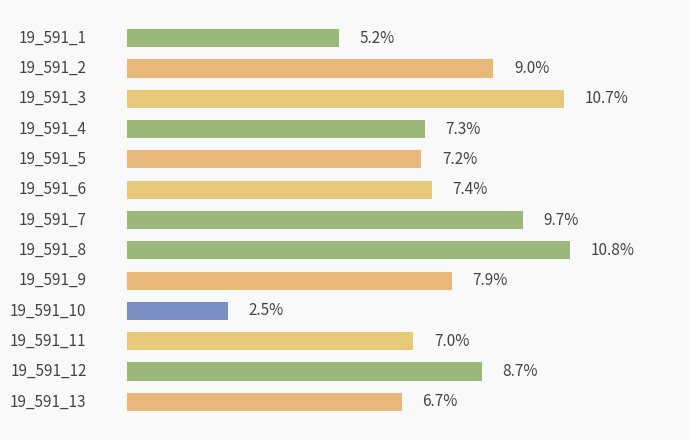

What is the average value?

7.7